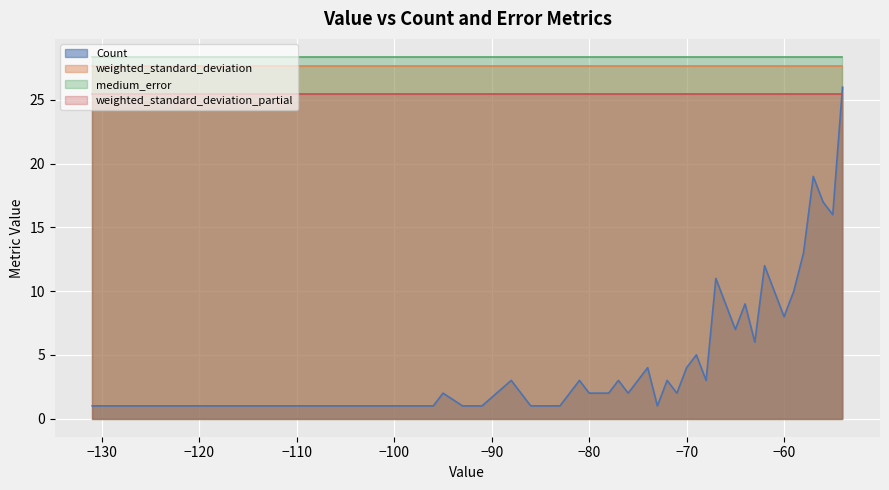

Reading left to right, transcribe all the data shown in this chart.

Count: -131=1.0	-108=1.0	-107=1.0	-97=1.0	-96=1.0	-95=2.0	-93=1.0	-91=1.0	-88=3.0	-87=2.0	-86=1.0	-85=1.0	-84=1.0	-83=1.0	-81=3.0	-80=2.0	-78=2.0	-77=3.0	-76=2.0	-74=4.0	-73=1.0	-72=3.0	-71=2.0	-70=4.0	-69=5.0	-68=3.0	-67=11.0	-66=9.0	-65=7.0	-64=9.0	-63=6.0	-62=12.0	-61=10.0	-60=8.0	-59=10.0	-58=13.0	-57=19.0	-56=17.0	-55=16.0	-54=26.0
weighted_standard_deviation: -131=27.6	-108=27.6	-107=27.6	-97=27.6	-96=27.6	-95=27.6	-93=27.6	-91=27.6	-88=27.6	-87=27.6	-86=27.6	-85=27.6	-84=27.6	-83=27.6	-81=27.6	-80=27.6	-78=27.6	-77=27.6	-76=27.6	-74=27.6	-73=27.6	-72=27.6	-71=27.6	-70=27.6	-69=27.6	-68=27.6	-67=27.6	-66=27.6	-65=27.6	-64=27.6	-63=27.6	-62=27.6	-61=27.6	-60=27.6	-59=27.6	-58=27.6	-57=27.6	-56=27.6	-55=27.6	-54=27.6
medium_error: -131=28.4	-108=28.4	-107=28.4	-97=28.4	-96=28.4	-95=28.4	-93=28.4	-91=28.4	-88=28.4	-87=28.4	-86=28.4	-85=28.4	-84=28.4	-83=28.4	-81=28.4	-80=28.4	-78=28.4	-77=28.4	-76=28.4	-74=28.4	-73=28.4	-72=28.4	-71=28.4	-70=28.4	-69=28.4	-68=28.4	-67=28.4	-66=28.4	-65=28.4	-64=28.4	-63=28.4	-62=28.4	-61=28.4	-60=28.4	-59=28.4	-58=28.4	-57=28.4	-56=28.4	-55=28.4	-54=28.4
weighted_standard_deviation_partial: -131=25.4	-108=25.4	-107=25.4	-97=25.4	-96=25.4	-95=25.4	-93=25.4	-91=25.4	-88=25.4	-87=25.4	-86=25.4	-85=25.4	-84=25.4	-83=25.4	-81=25.4	-80=25.4	-78=25.4	-77=25.4	-76=25.4	-74=25.4	-73=25.4	-72=25.4	-71=25.4	-70=25.4	-69=25.4	-68=25.4	-67=25.4	-66=25.4	-65=25.4	-64=25.4	-63=25.4	-62=25.4	-61=25.4	-60=25.4	-59=25.4	-58=25.4	-57=25.4	-56=25.4	-55=25.4	-54=25.4